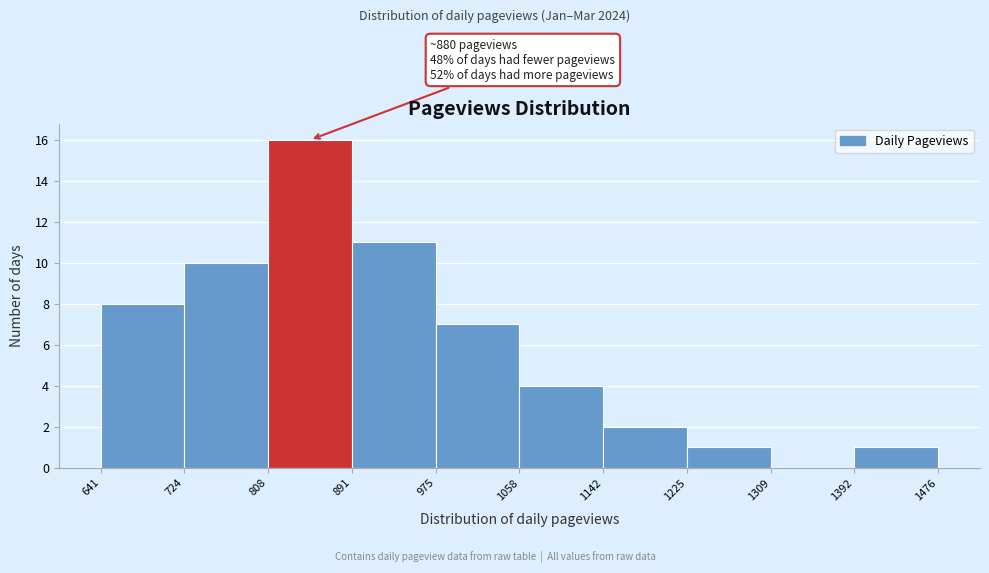

Over which range of the x-axis is the bar tallest?

808 to 891